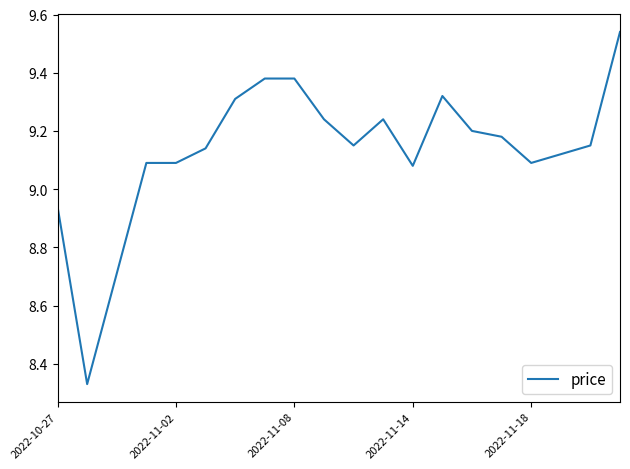

What is the difference between the maximum and minimum values?

1.2